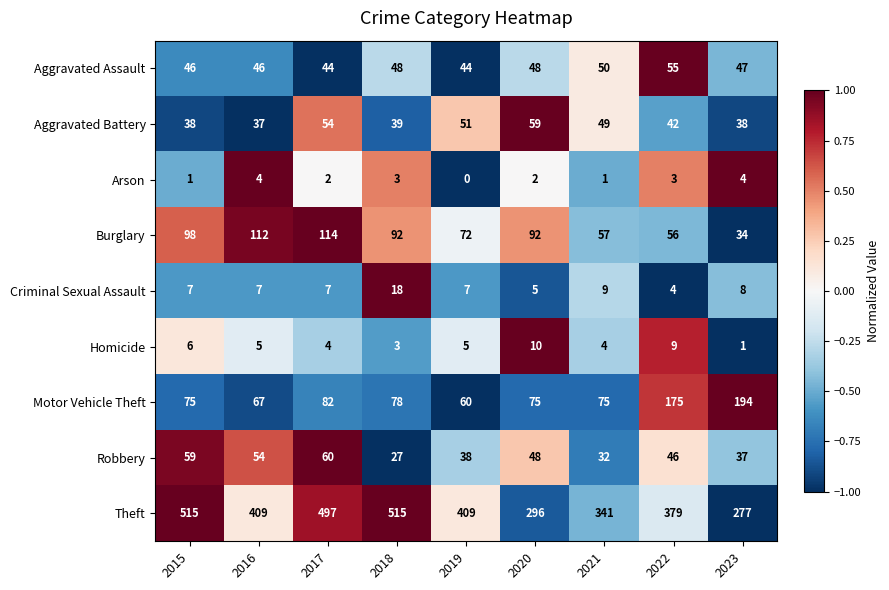

The Robbery series shows 32 at 2021. True or false?

True